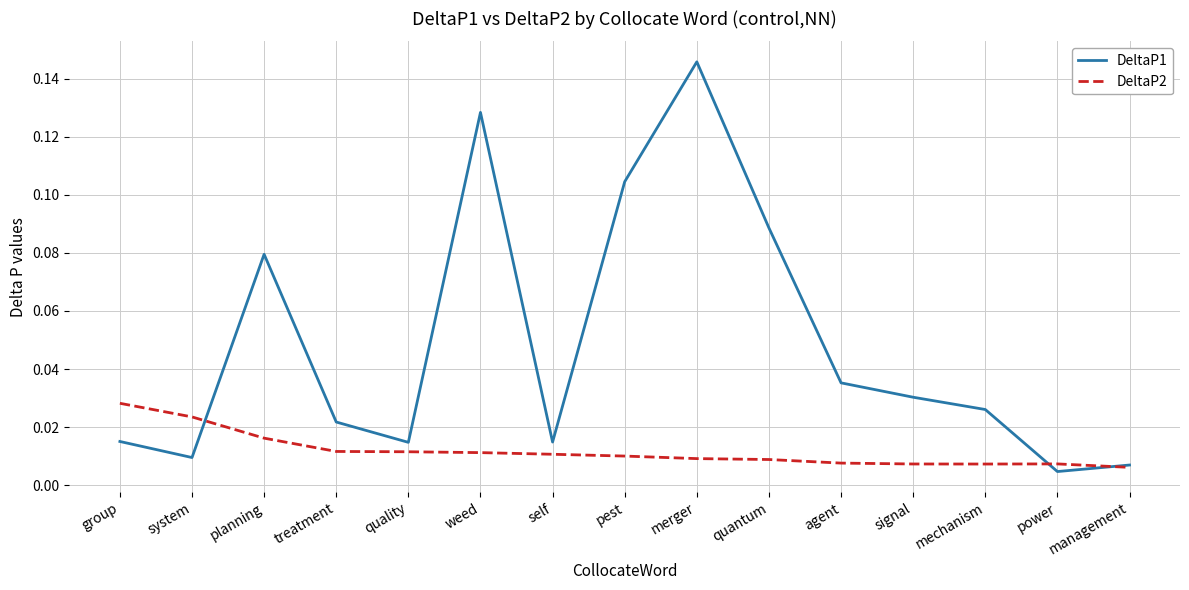

Which series has the largest range (max minus min)?

DeltaP1